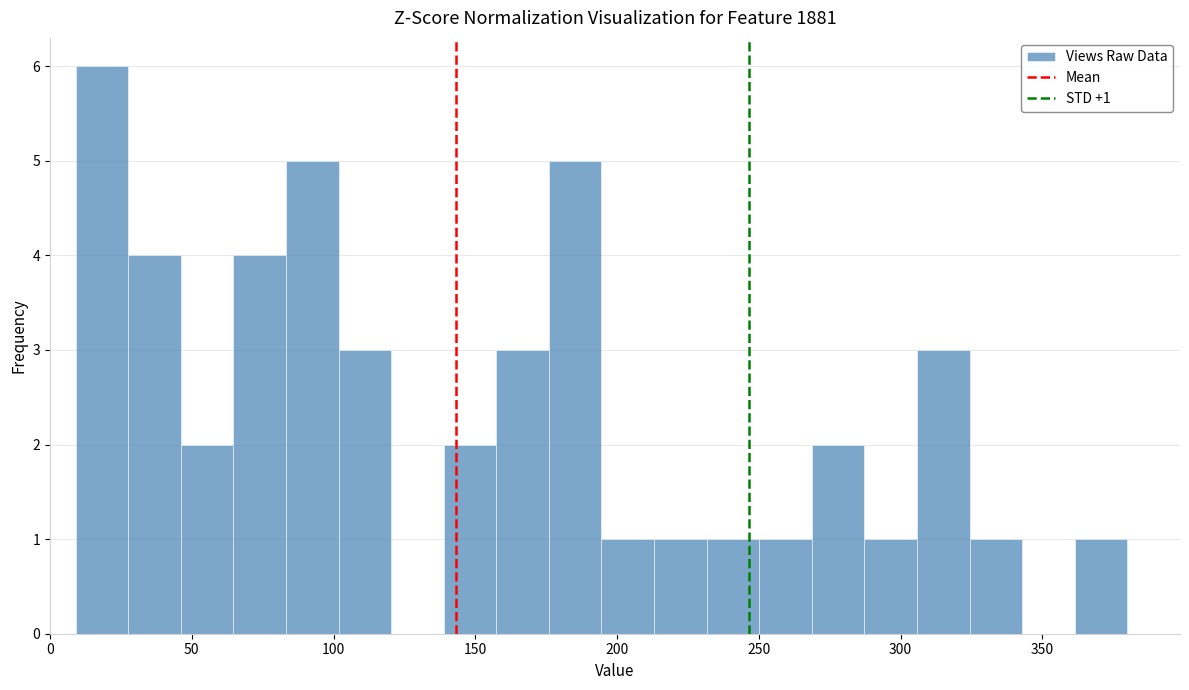

Read against the x-axis, roughly where is the centre of the tallest bar?

20